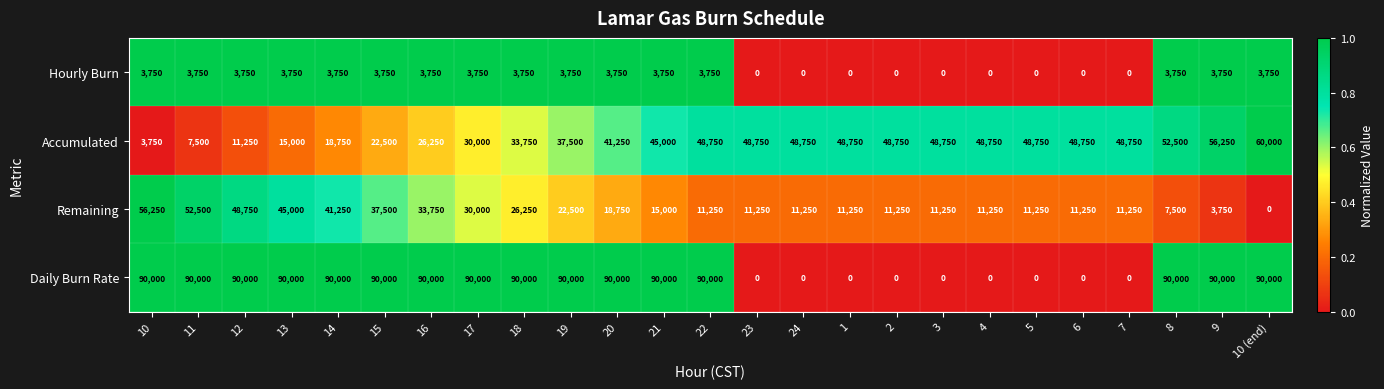

Rank the series by their maximum value, from highest to lowest.

Daily Burn Rate, Accumulated, Remaining, Hourly Burn